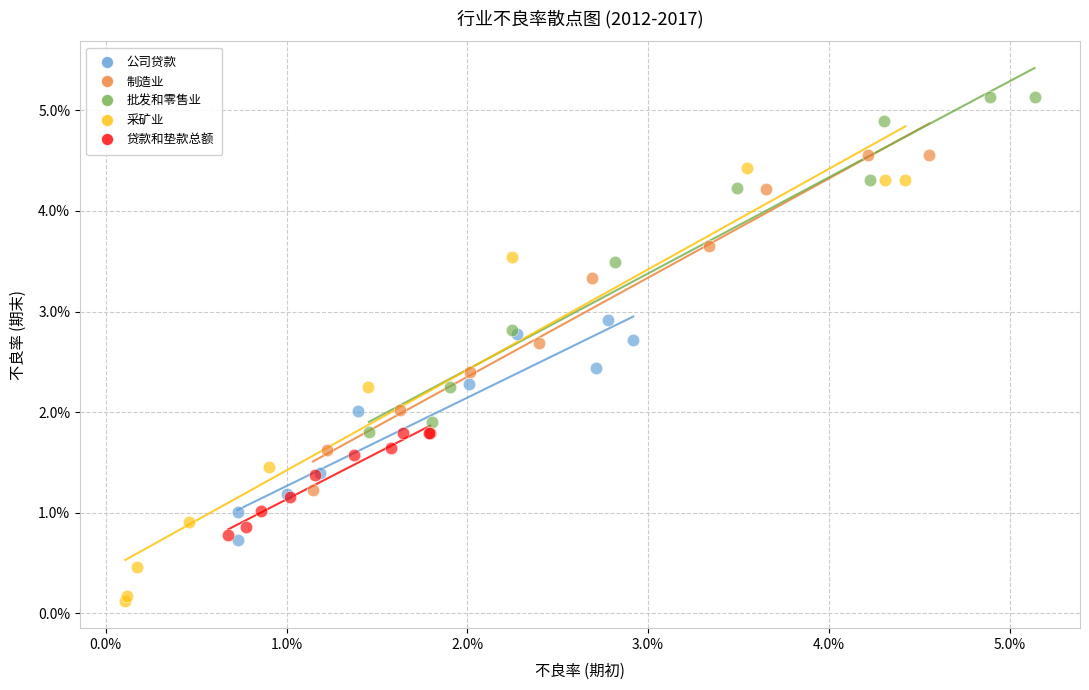

What are all the series names shown in the legend?

公司贷款, 制造业, 批发和零售业, 采矿业, 贷款和垫款总额